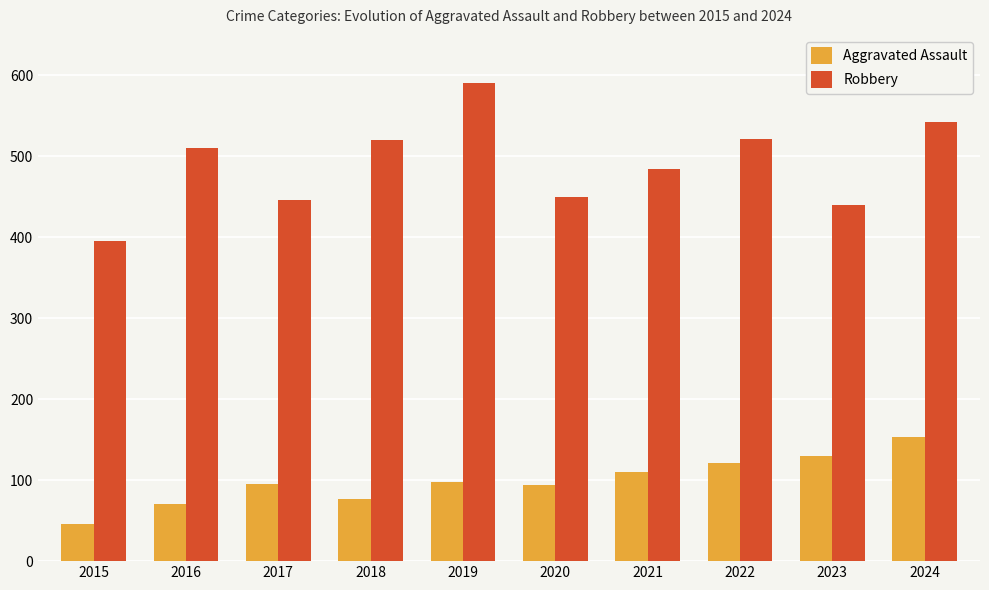

List the series in order of their peak value, lowest first.

Aggravated Assault, Robbery